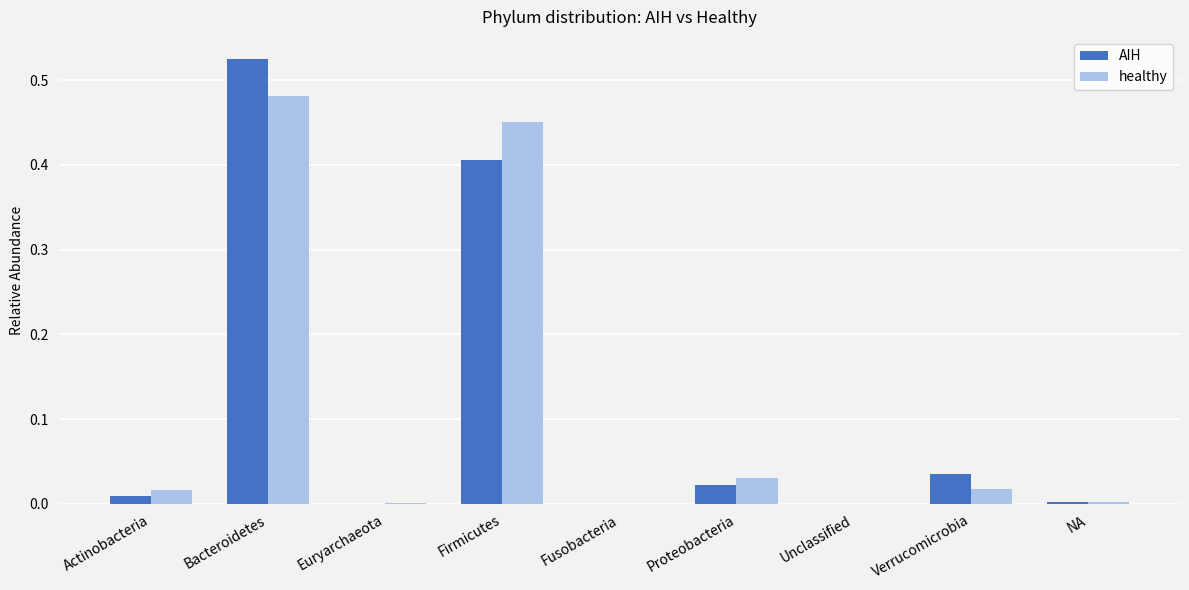

What is the sum of all AIH values?

1.0